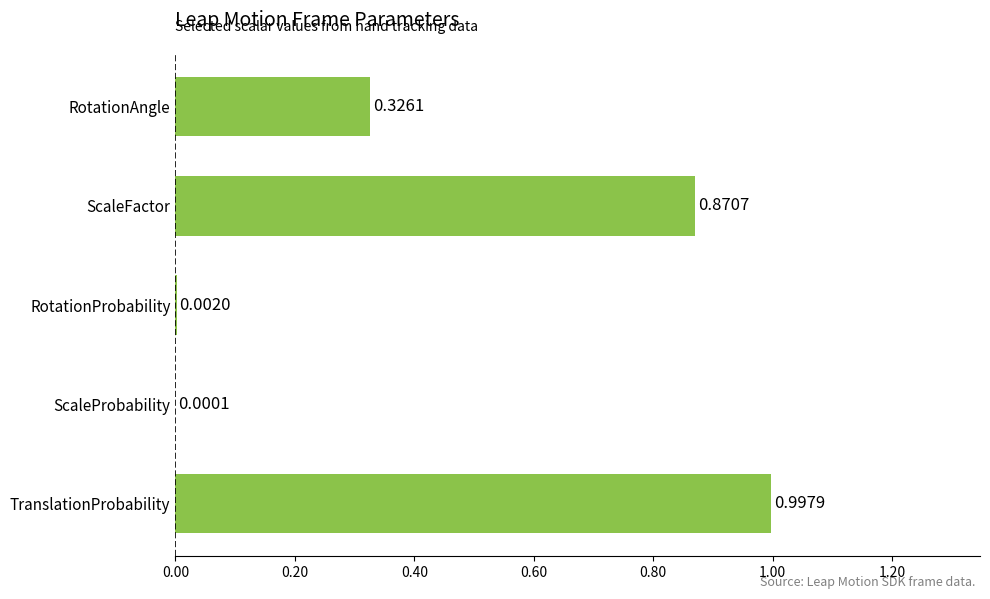

What is the change in value from RotationAngle to RotationProbability?

-0.3